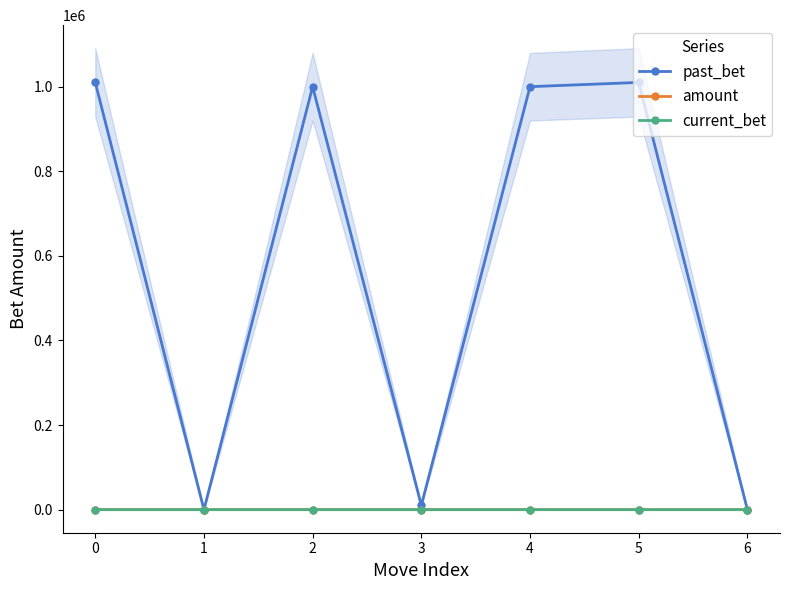

Is the value of past_bet at 0 greater than the value of amount at 2?

Yes